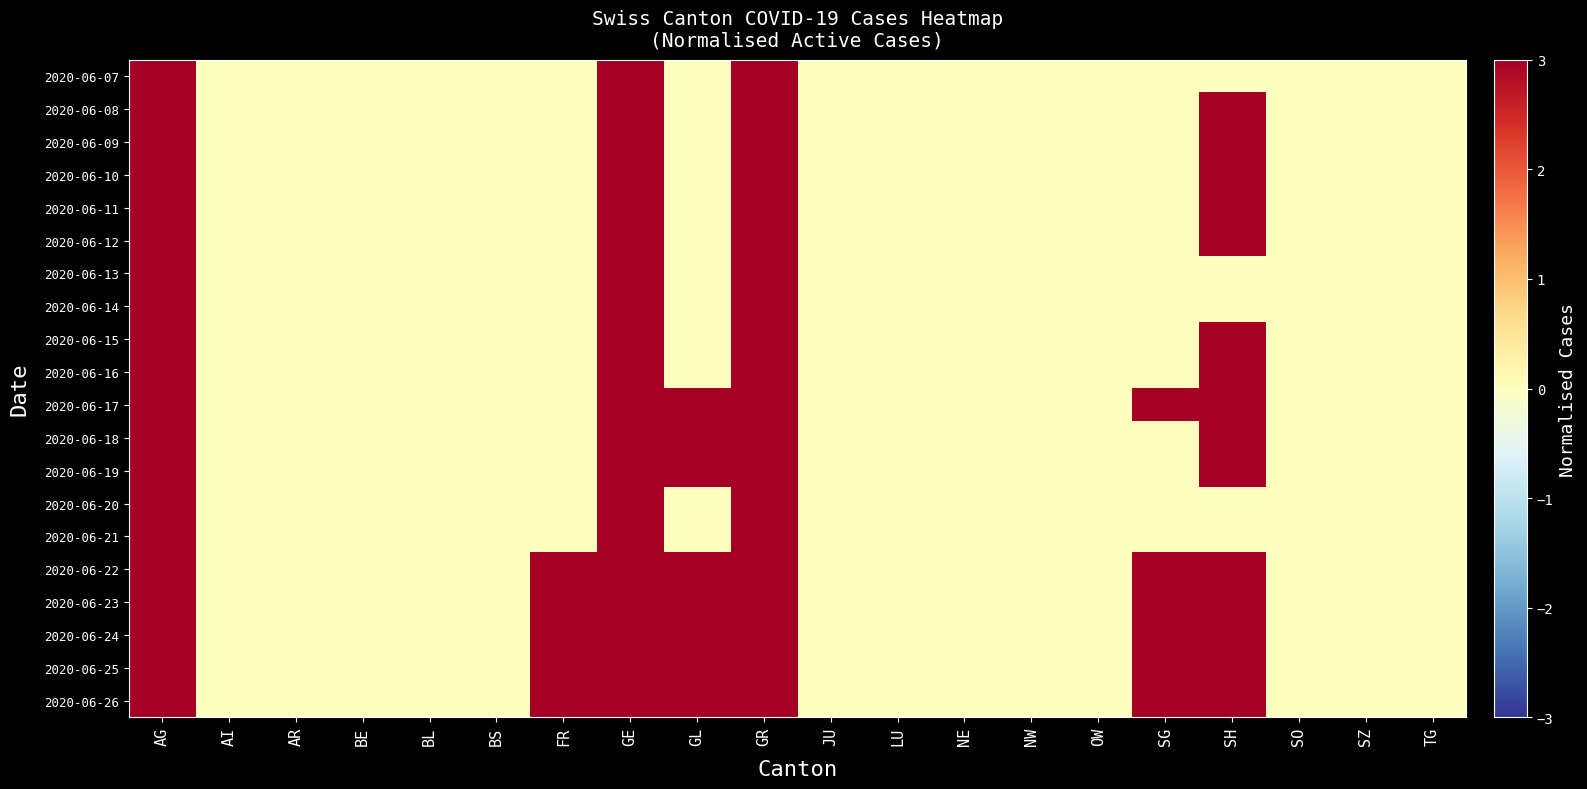

Which label corresponds to the smallest value in the chart?

AI